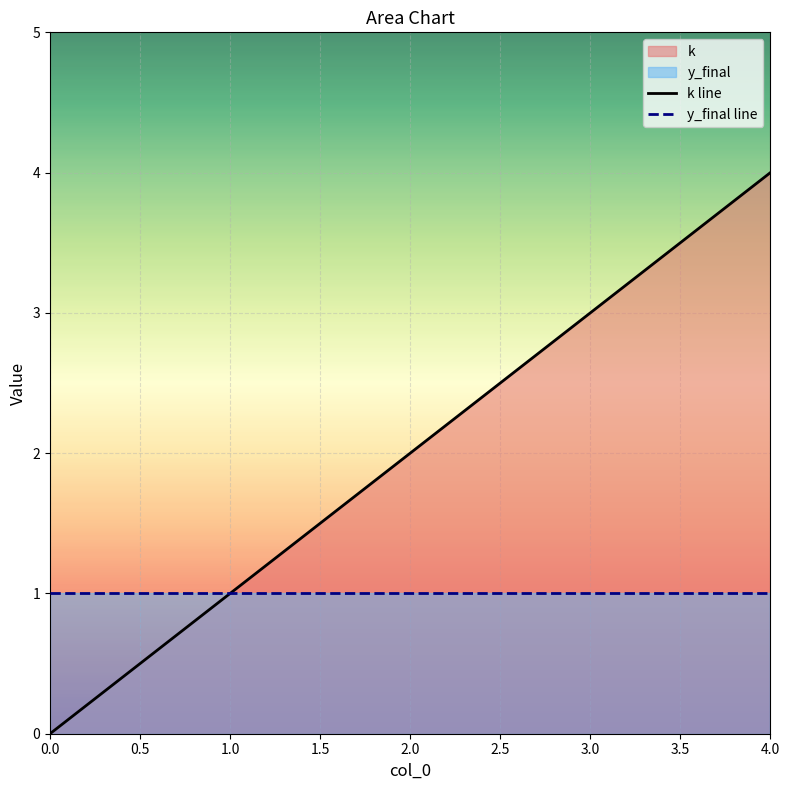

Between 2.0 and 3.0, which series saw the biggest shift?

k line